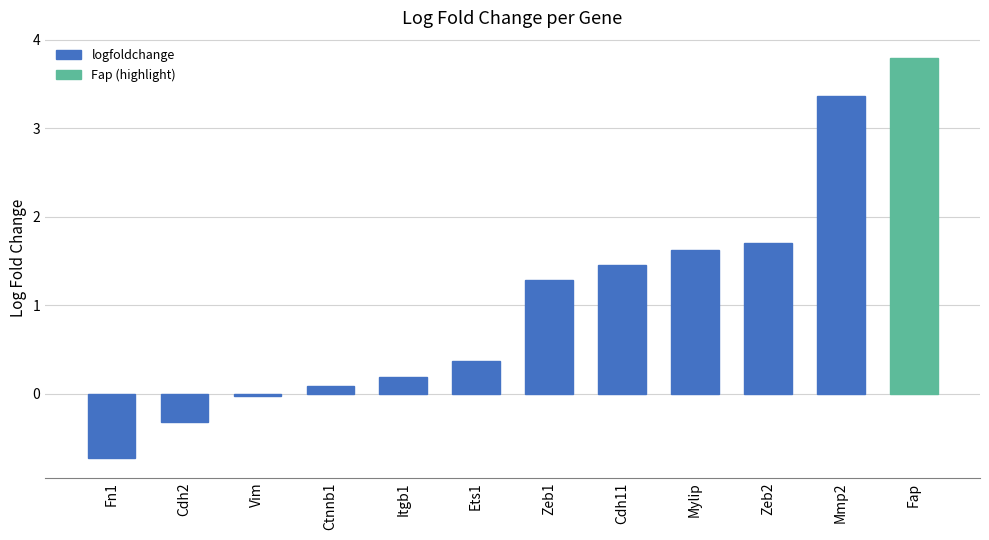

The value at Cdh11 is 2.4. True or false?

False